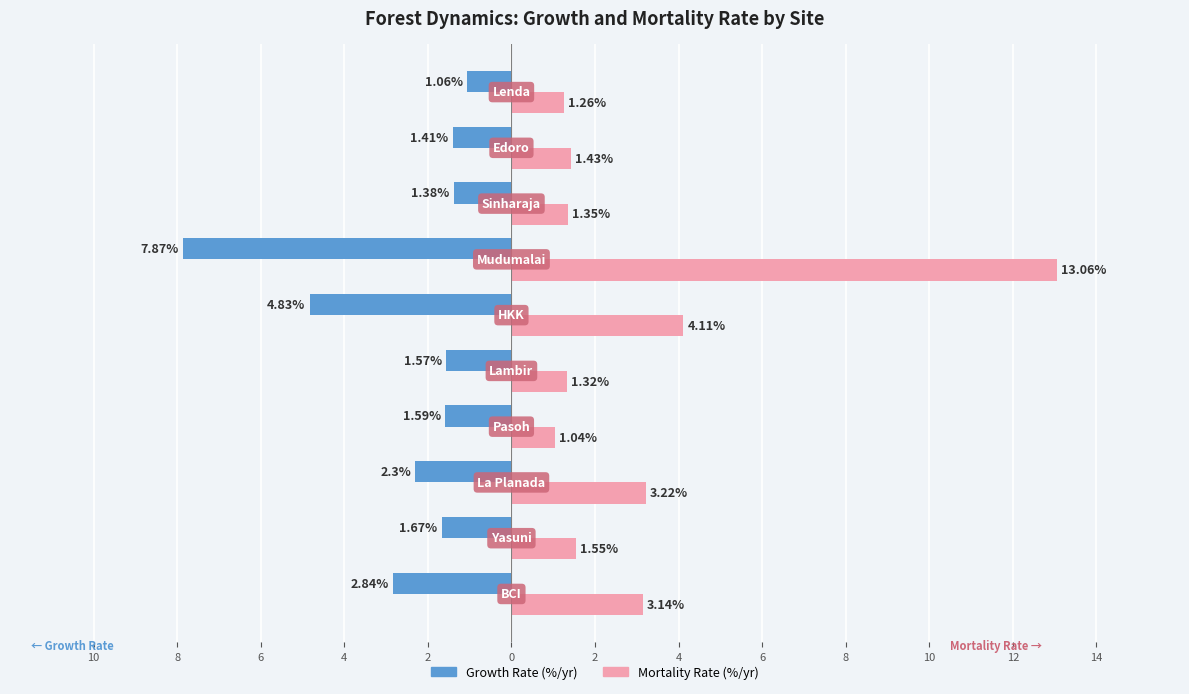

Count the number of data series in this chart.

2